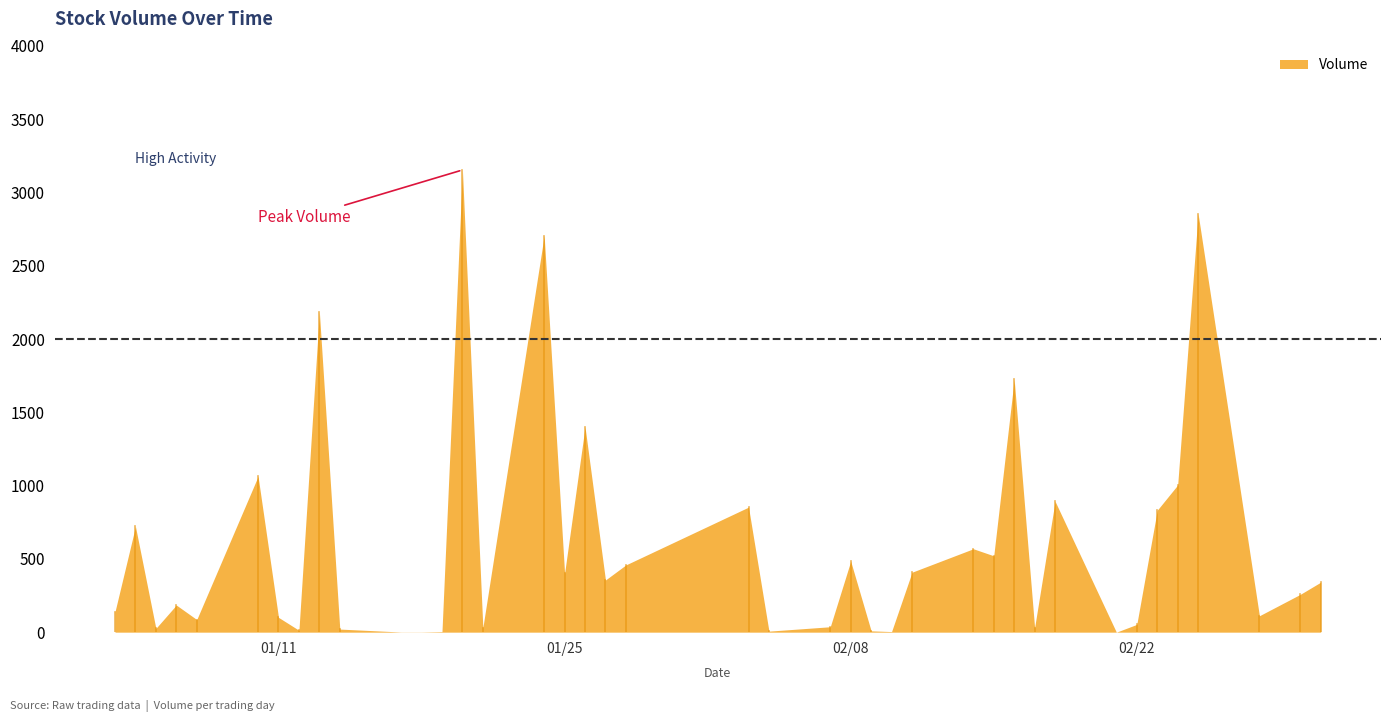

Reading left to right, transcribe all the data shown in this chart.

140	721	26	185	86	1063	101	13	2184	21	1	1	4	3153	31	2705	402	1400	356	459	853	7	37	484	9	4	409	569	521	1724	31	893	0	53	832	1004	2854	112	258	341